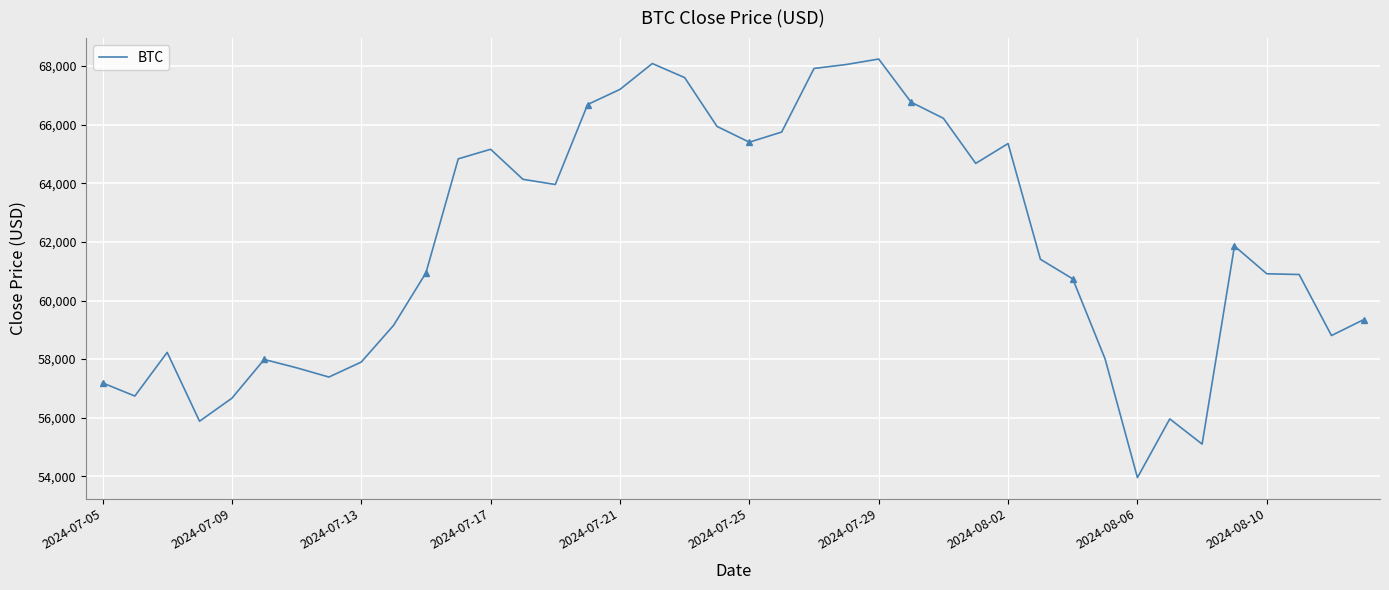

What is the smallest value displayed?

53956.3